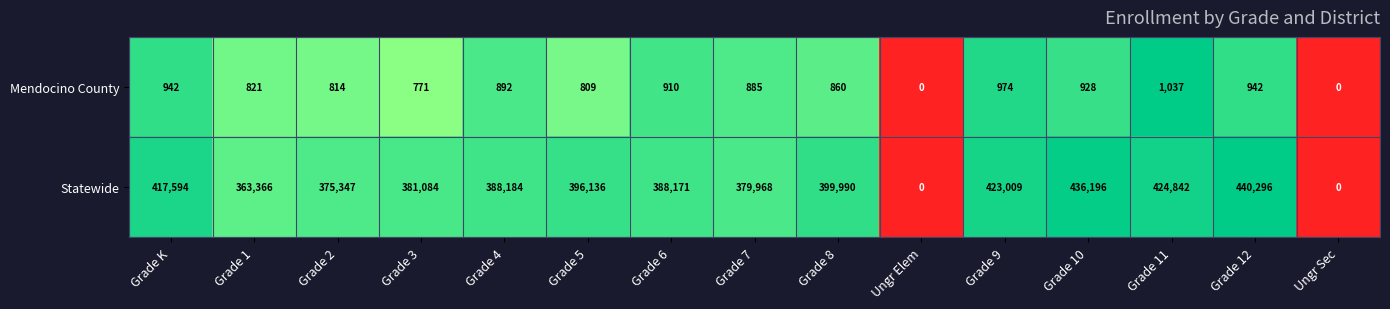

At which category is the sum across all series the highest?

Grade 12